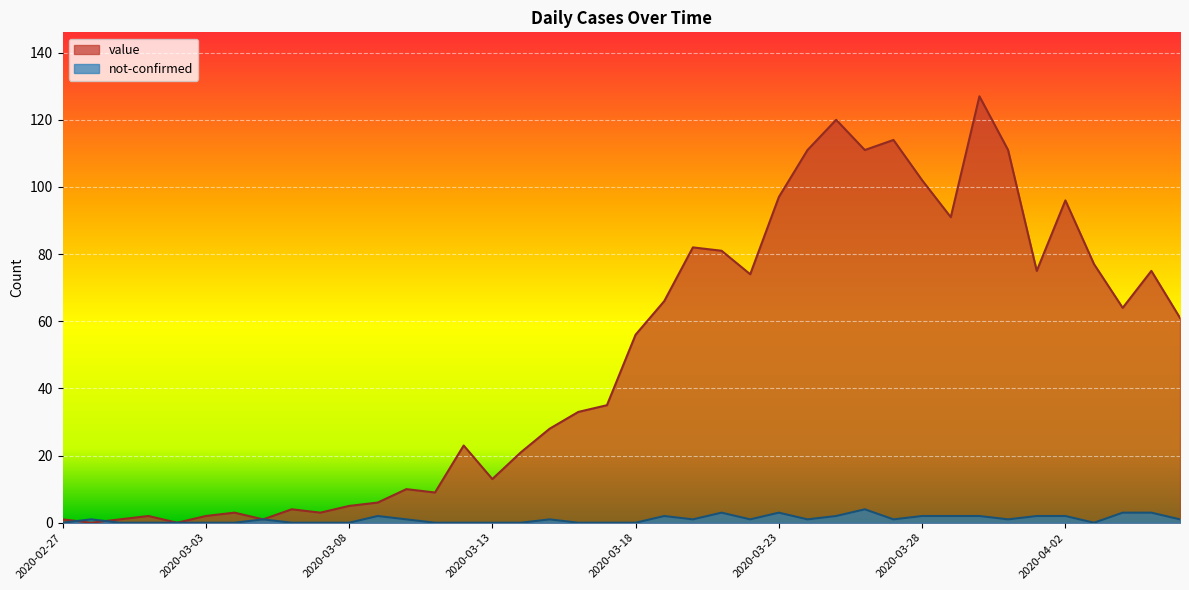

How many lines are shown in the chart?

2